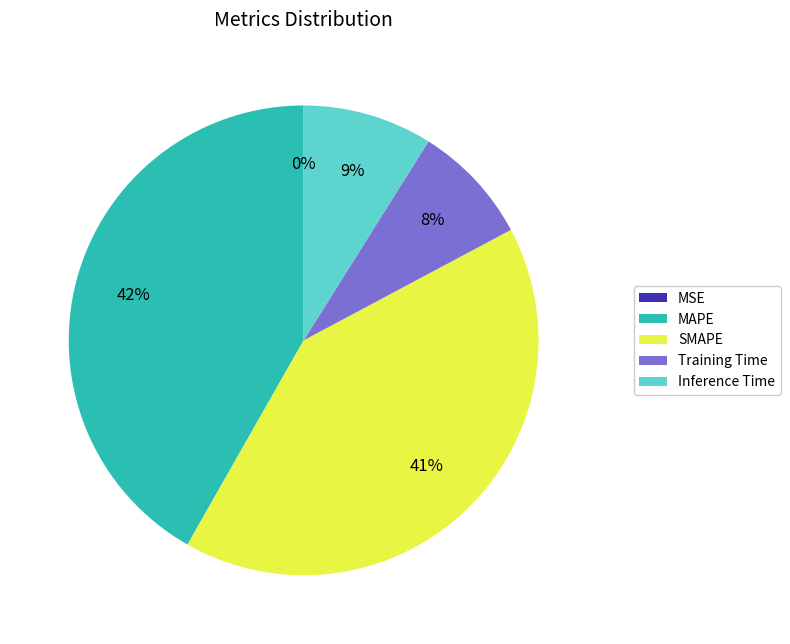

Is the sum of SMAPE and MAPE greater than half?

Yes